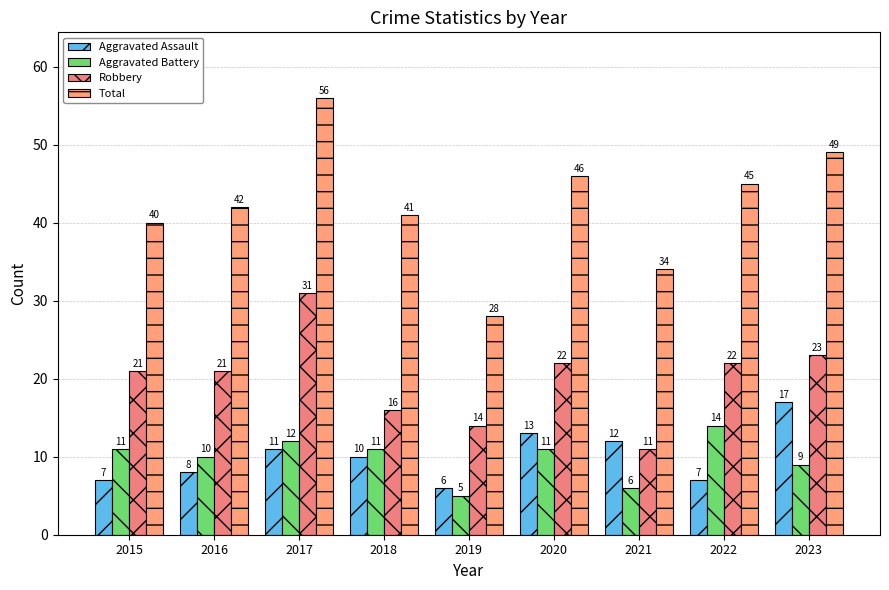

What is the difference between the Aggravated Battery values at 2016 and 2022?

4